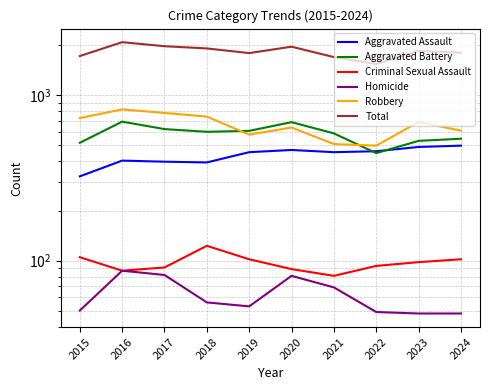

What is the difference between the highest and lowest values at 2023?

1800